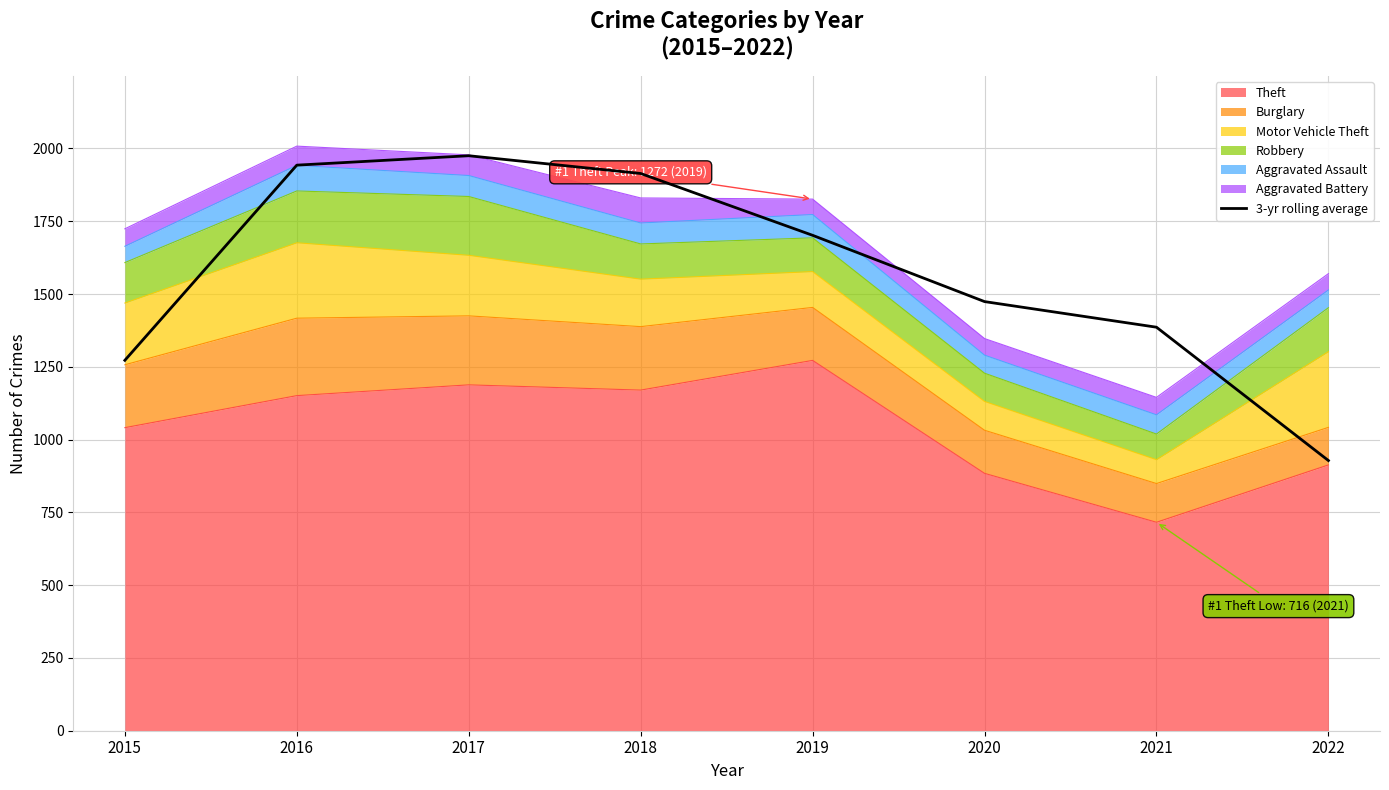

Is it true that the value at 2021 is 1913.4?

False